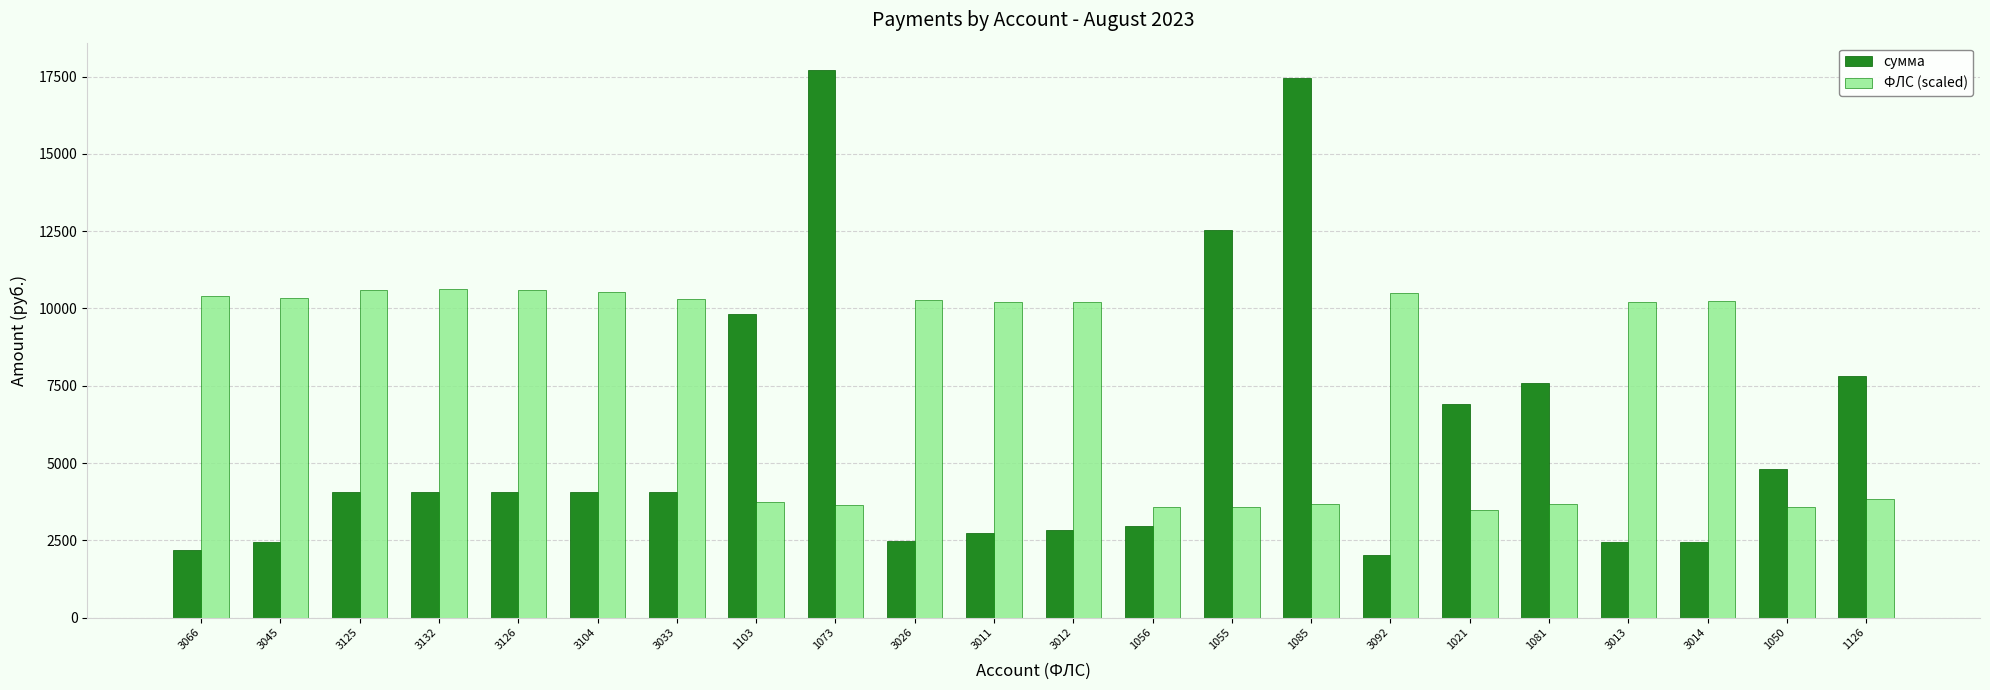

Between 1056 and 3092, which series saw the biggest shift?

ФЛС (scaled)